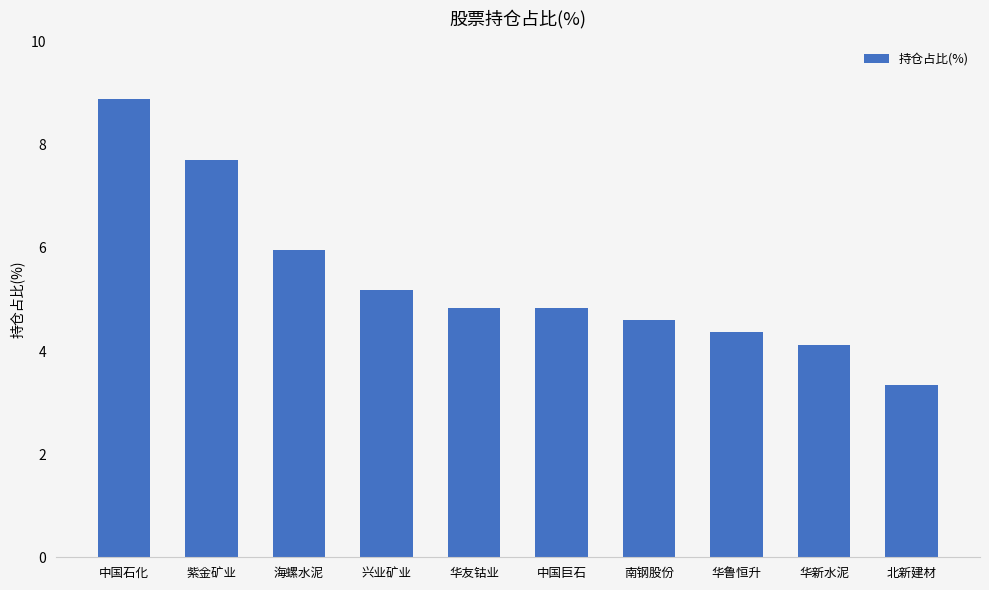

The chart shows a value of 2.8 at 华新水泥. True or false?

False